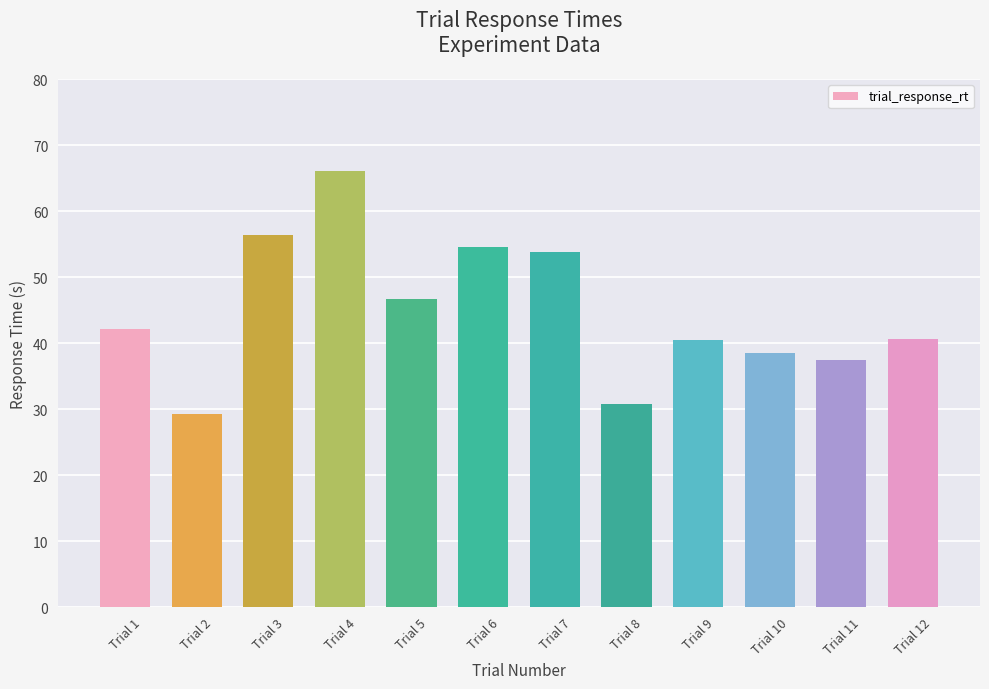

Which category has the lowest value across all series?

Trial 2